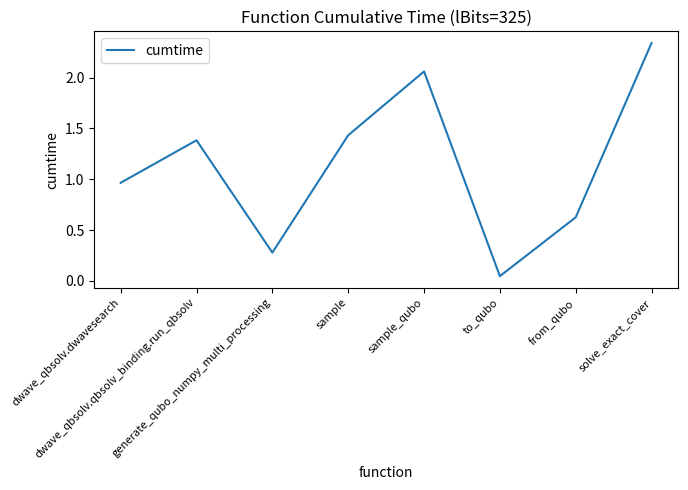

Is this an area chart (filled region under the line)?

No